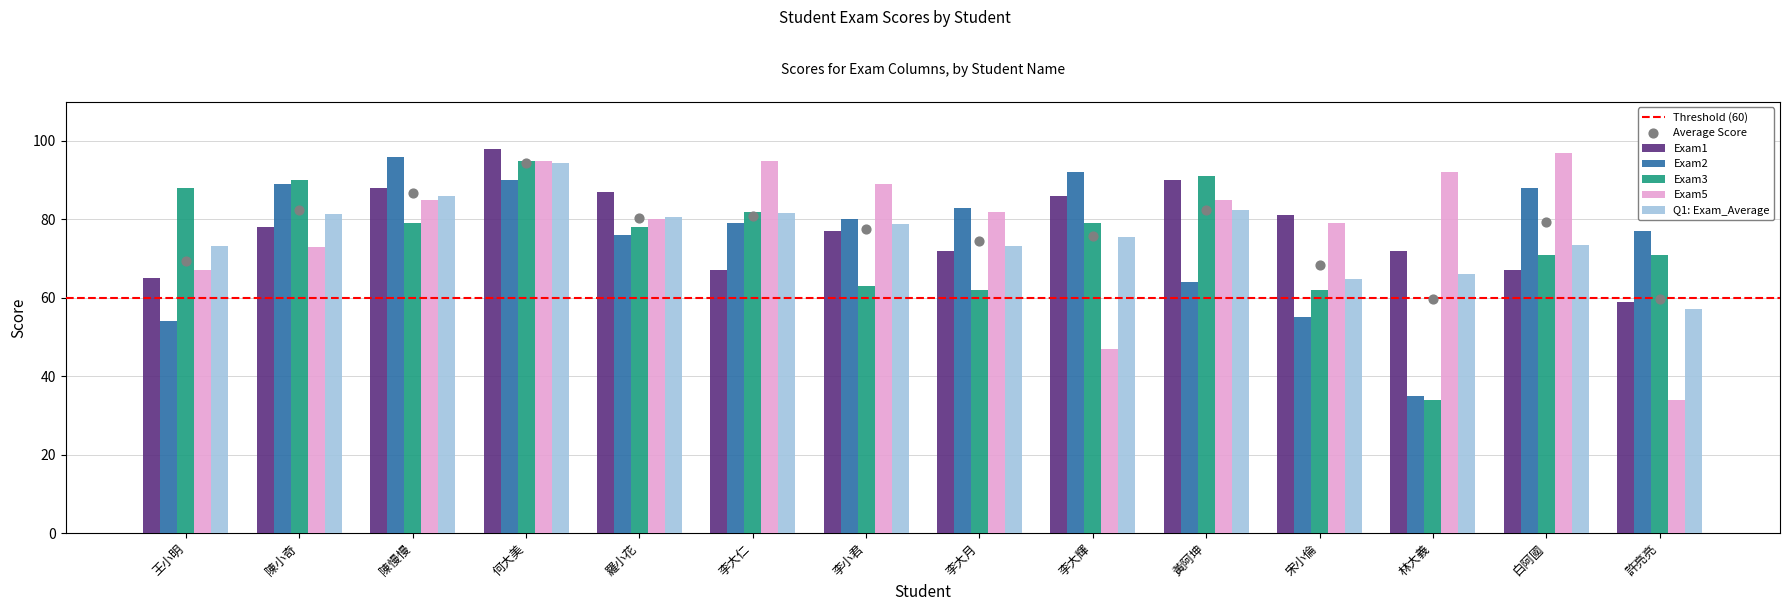

Which series reaches the maximum Y coordinate?

Exam1